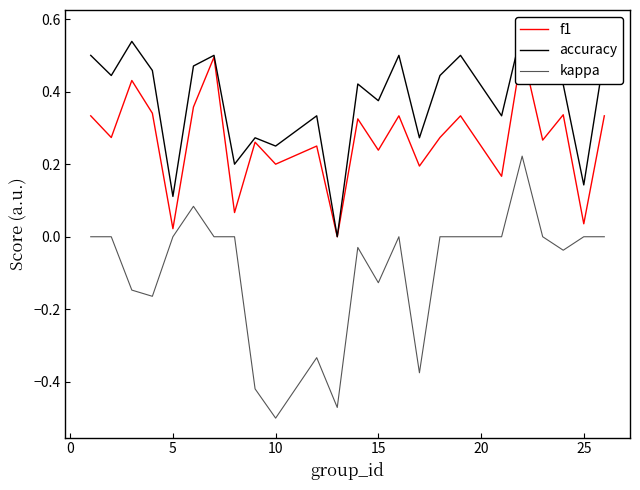

At how many categories does at least one series exceed 0?

23